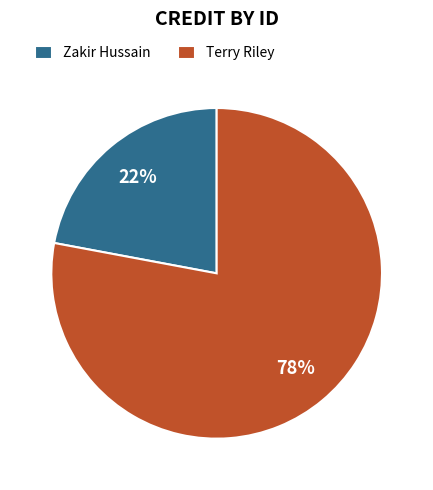

Is it true that Terry Riley is 78% of the pie?

True